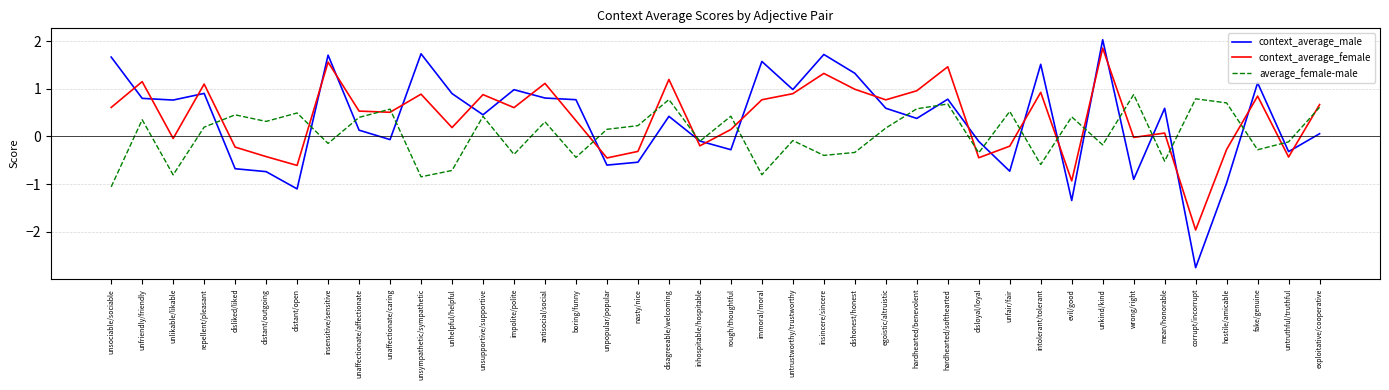

At which category is the sum across all series the highest?

unkind/kind